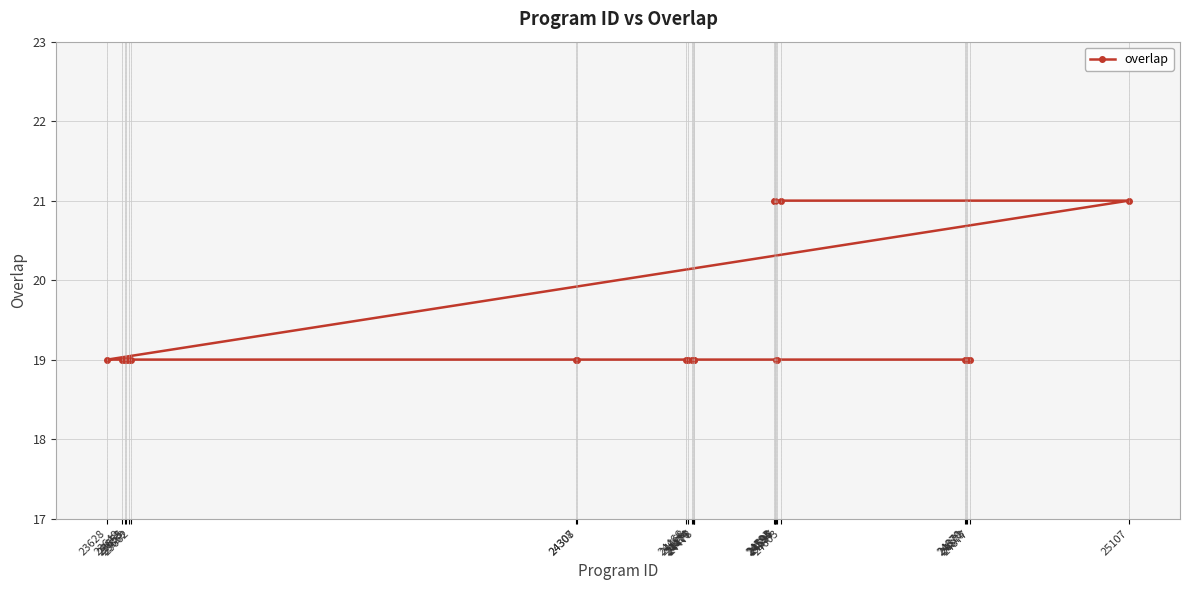

Is it true that the value at 23662 is 34?

False